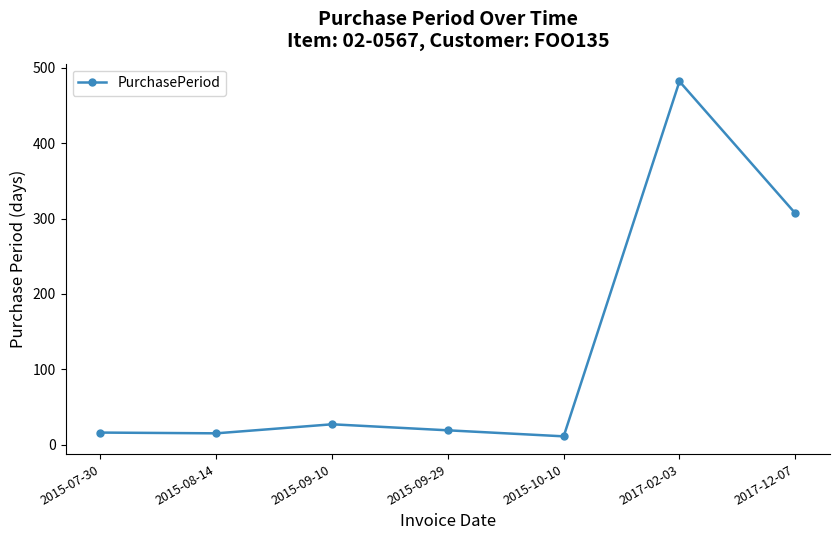

At which label is the value closest to 246?

2017-12-07